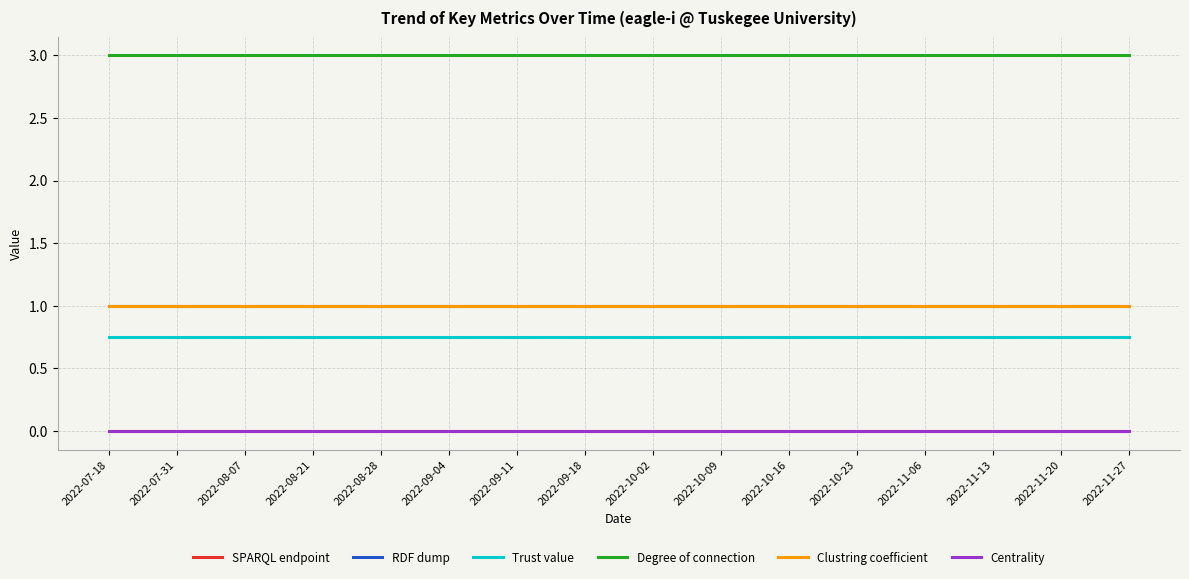

Rank the series at 2022-11-20 from highest to lowest value.

Degree of connection, RDF dump, Clustring coefficient, Trust value, Centrality, SPARQL endpoint